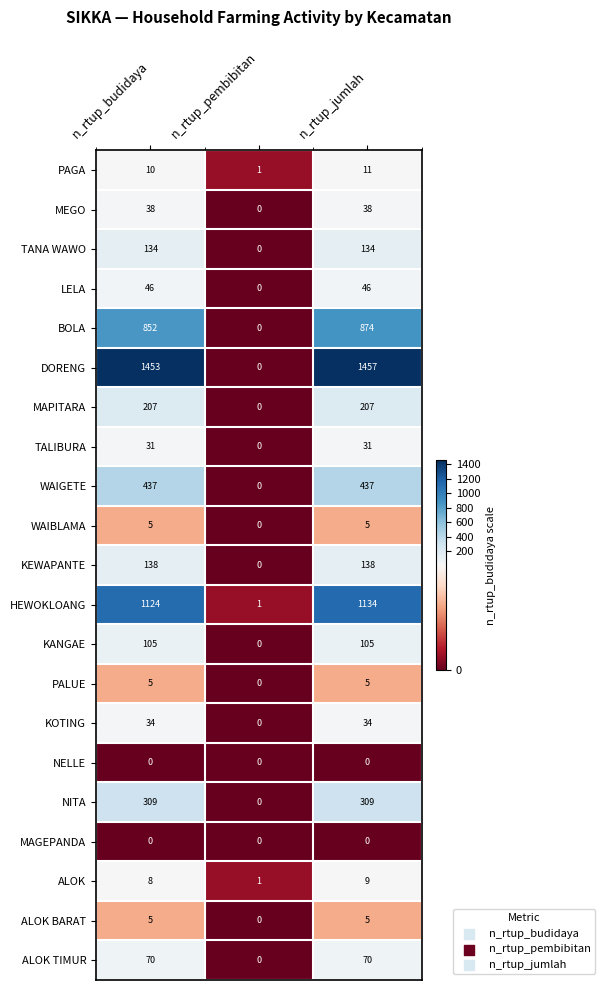

What is the difference between the KOTING values at n_rtup_pembibitan and n_rtup_jumlah?

34